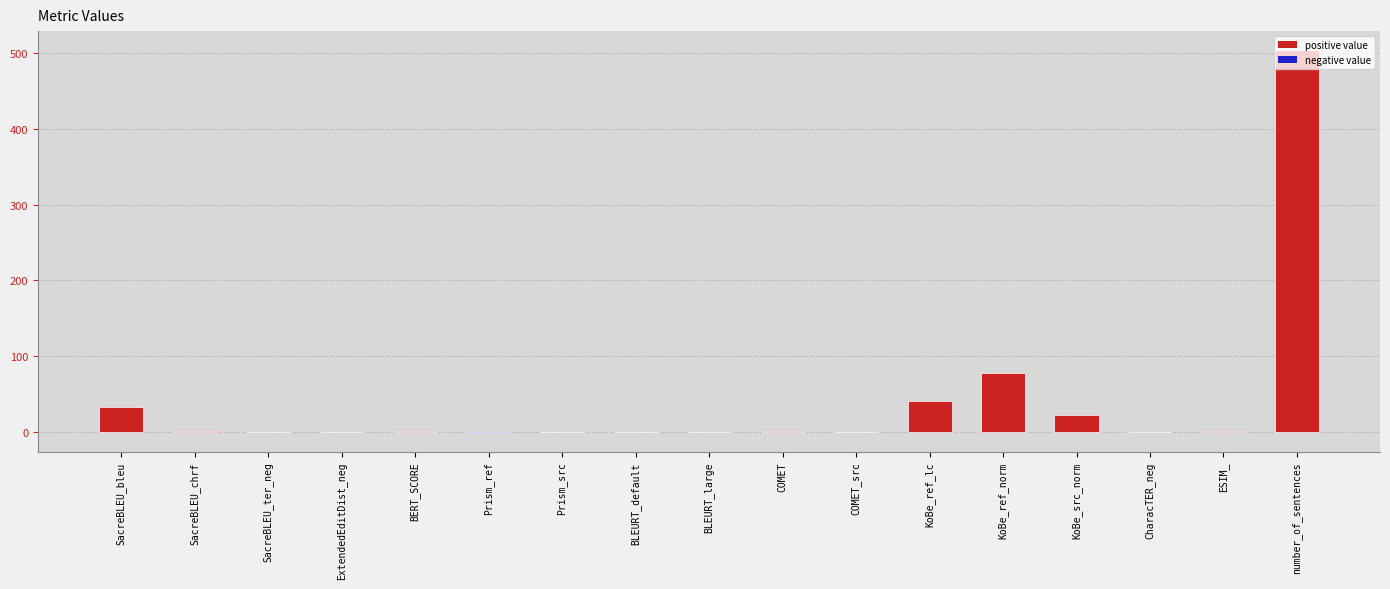

At which category does the chart reach its peak across all series?

number_of_sentences